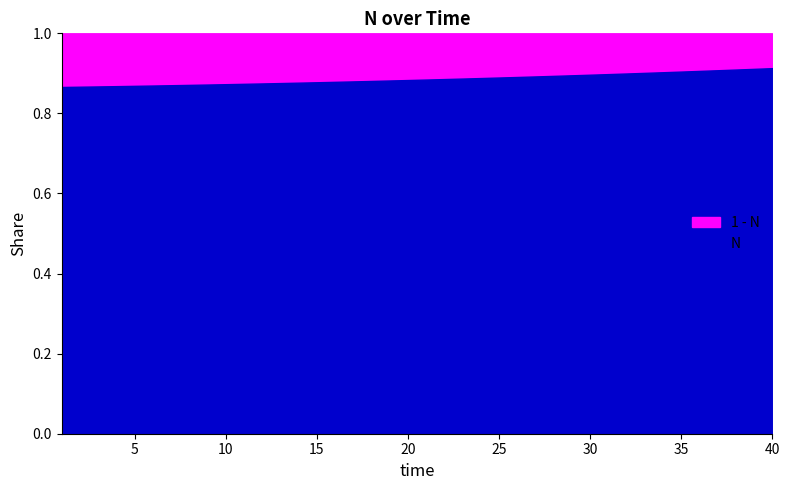

Is it true that the value at 5 is 0.6?

False